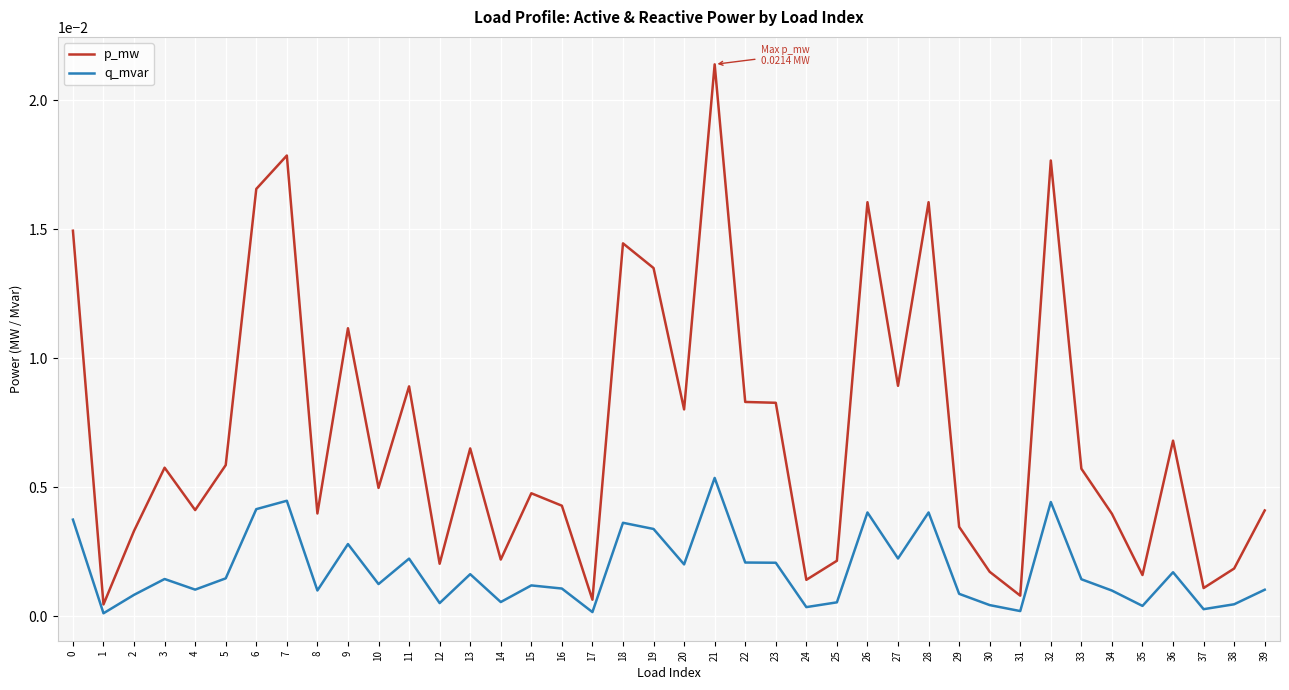

Which series changed the most between 8 and 11?

p_mw